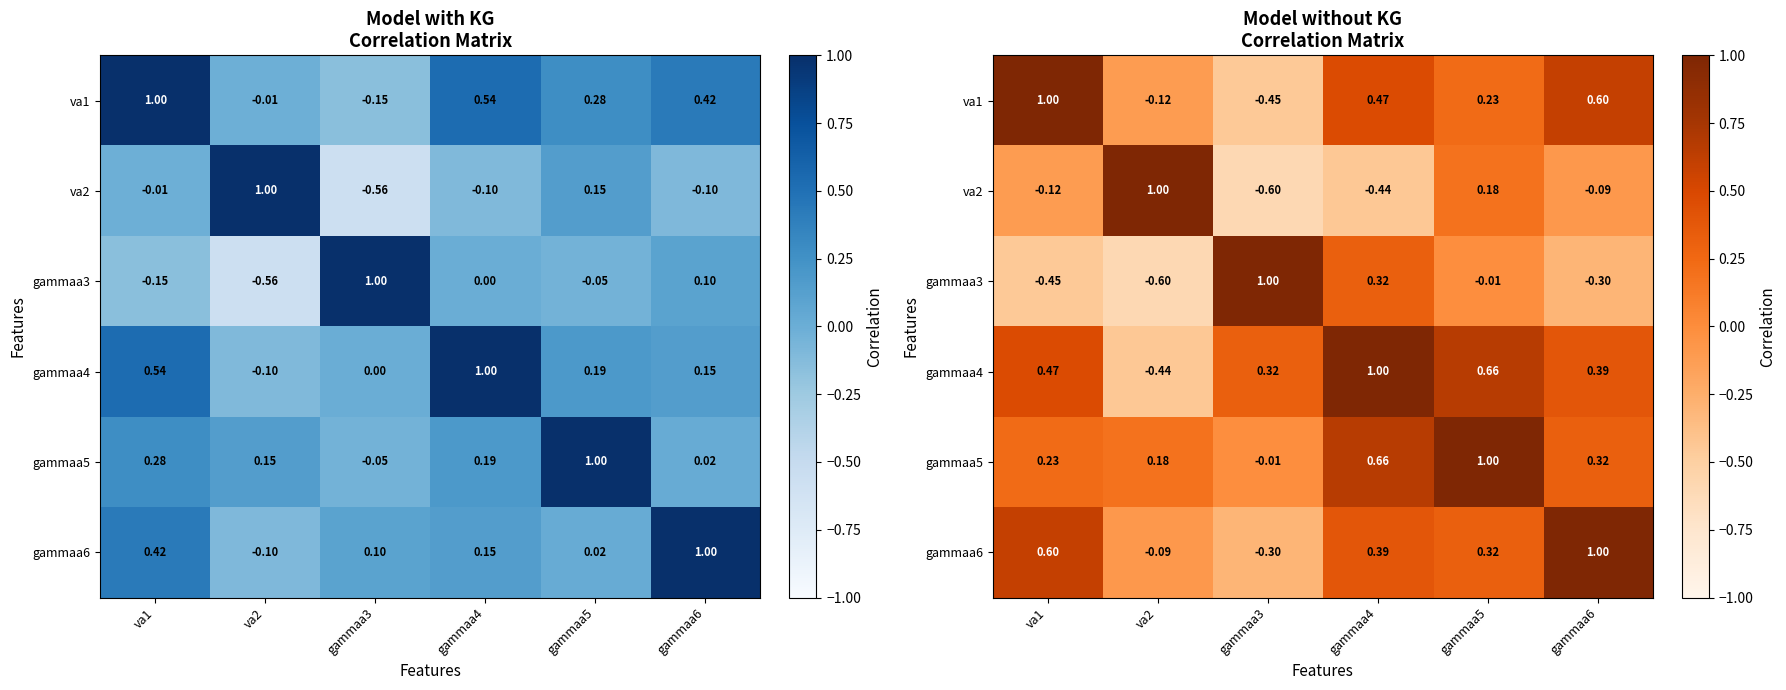

List the series in order of their peak value, highest first.

va1, va2, gammaa3, gammaa4, gammaa5, gammaa6